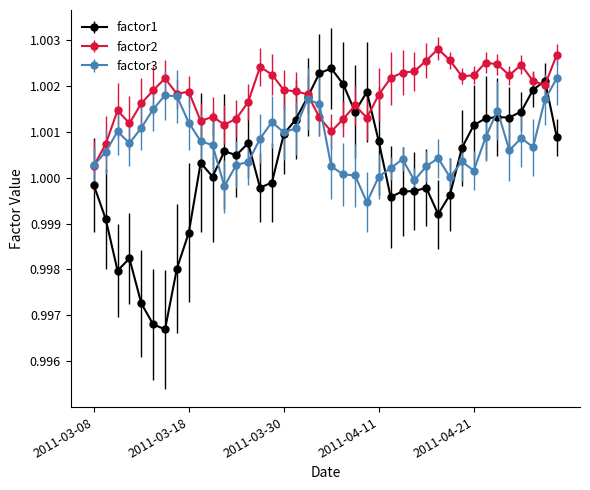

Rank the series by their average value, from lowest to highest.

factor1, factor3, factor2